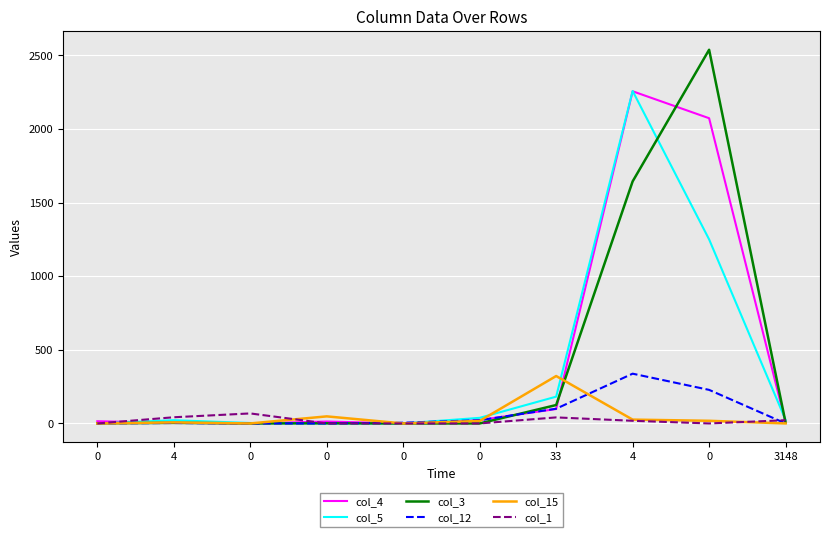

Reading left to right, list all the values displayed in this chart.

col_4: 0=15	4=4	0=0	0=13	0=0	0=23	33=98	4=2256	0=2073	3148=6
col_5: 0=0	4=22	0=3	0=0	0=0	0=38	33=182	4=2258	0=1250	3148=24
col_3: 0=1	4=4	0=0	0=1	0=0	0=0	33=125	4=1644	0=2538	3148=6
col_12: 0=0	4=3	0=0	0=0	0=5	0=22	33=100	4=338	0=228	3148=0
col_15: 0=0	4=7	0=0	0=48	0=0	0=17	33=322	4=26	0=18	3148=0
col_1: 0=0	4=42	0=68	0=0	0=0	0=0	33=41	4=18	0=0	3148=22